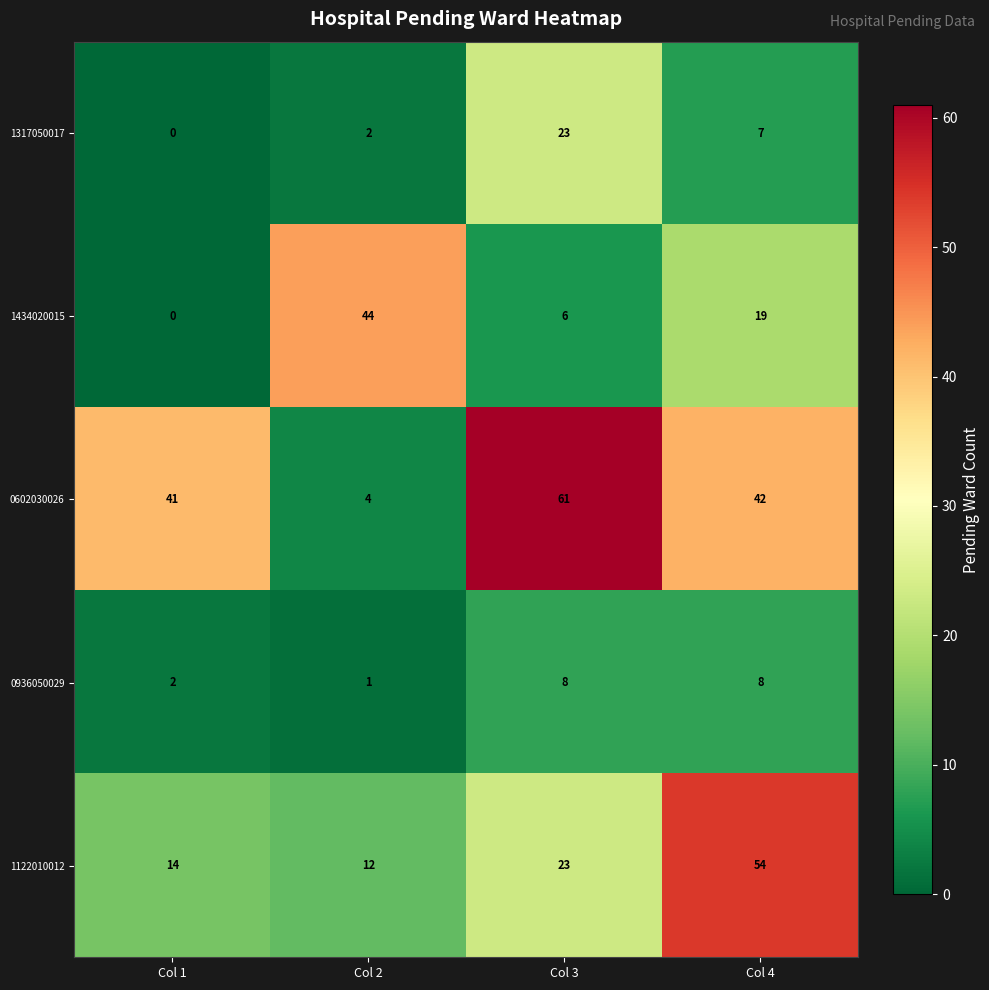

Which series changed the most between Col 3 and Col 4?

1122010012